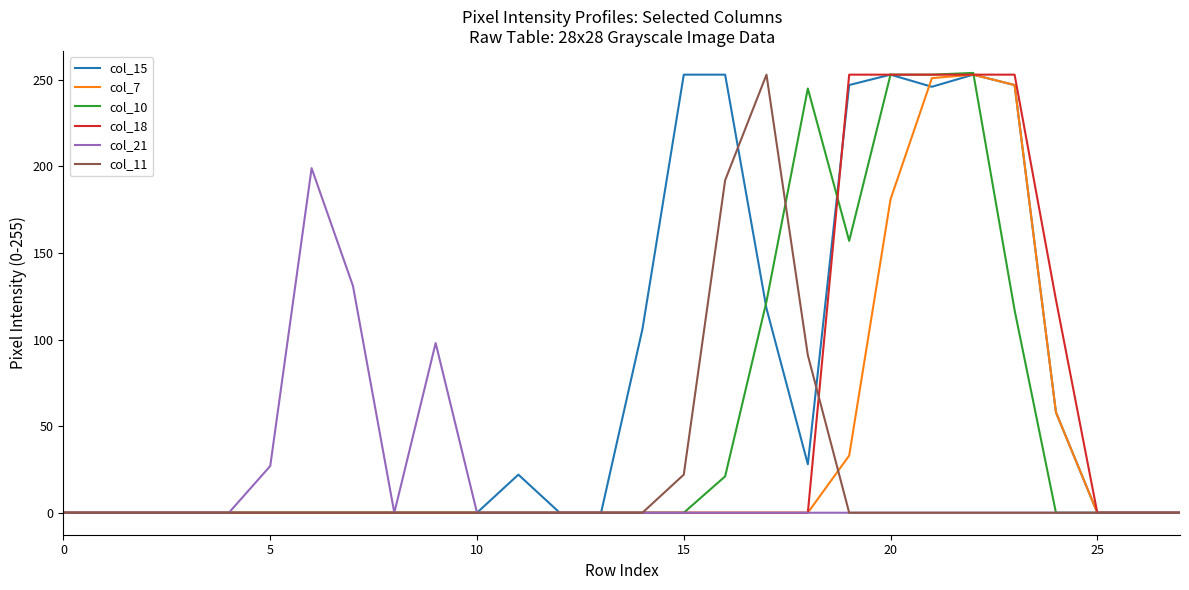

What is the maximum value shown in the chart?

254